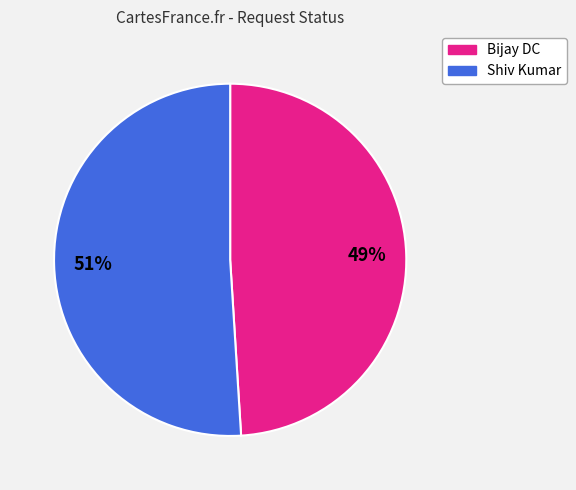

Count the number of slices in the pie.

2